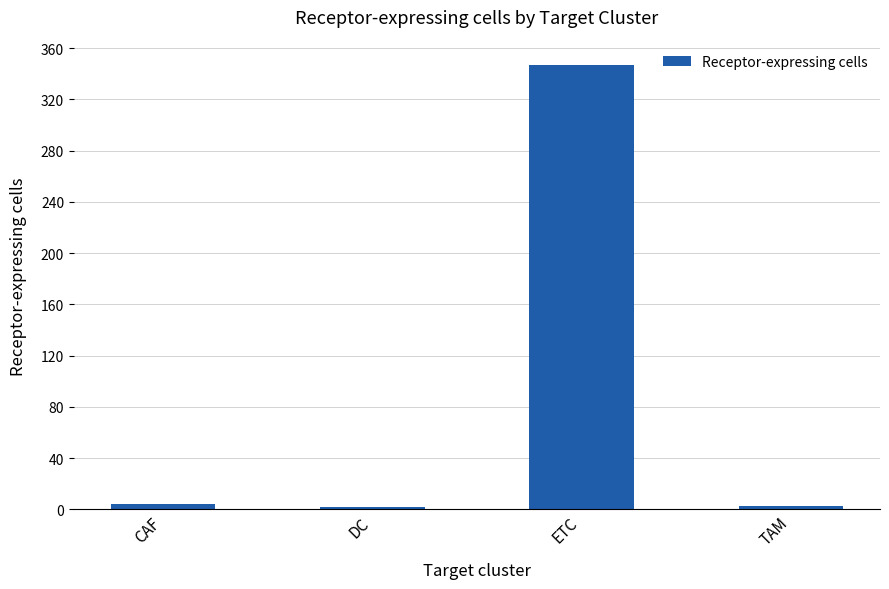

What is the greatest value displayed?

347